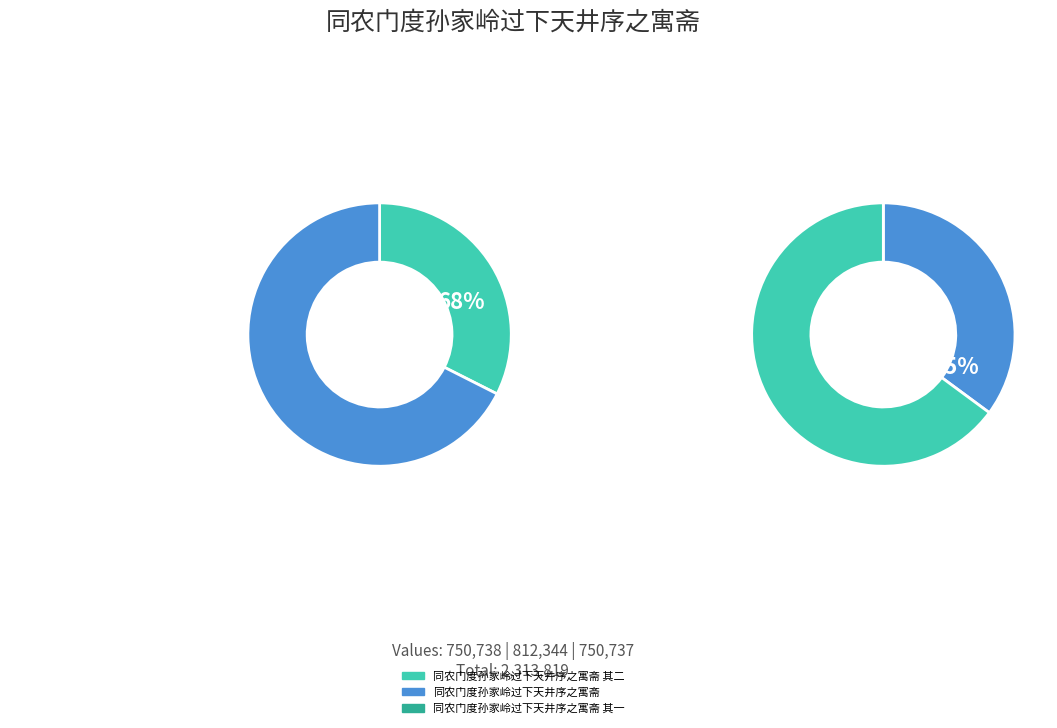

How many slices are in this pie chart?

3